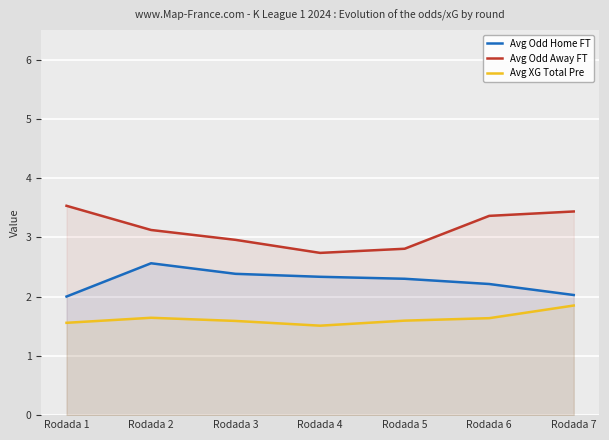

Reading right to left, extract all data points from this chart.

Avg Odd Home FT: 2.0	2.2	2.3	2.3	2.4	2.6	2.0
Avg Odd Away FT: 3.4	3.4	2.8	2.7	3.0	3.1	3.5
Avg XG Total Pre: 1.8	1.6	1.6	1.5	1.6	1.6	1.6